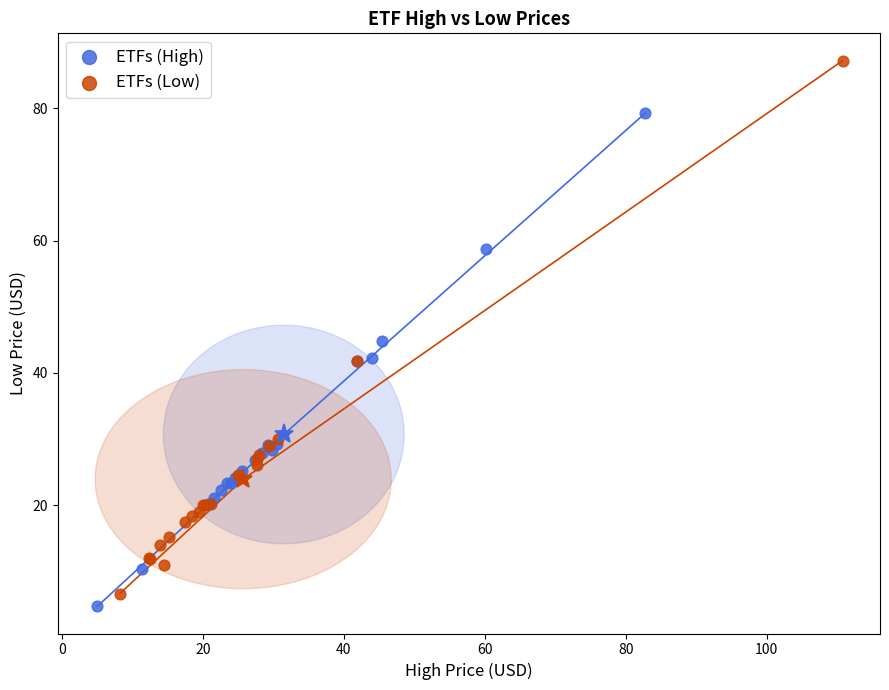

What are all the series names shown in the legend?

ETFs (High), ETFs (Low)